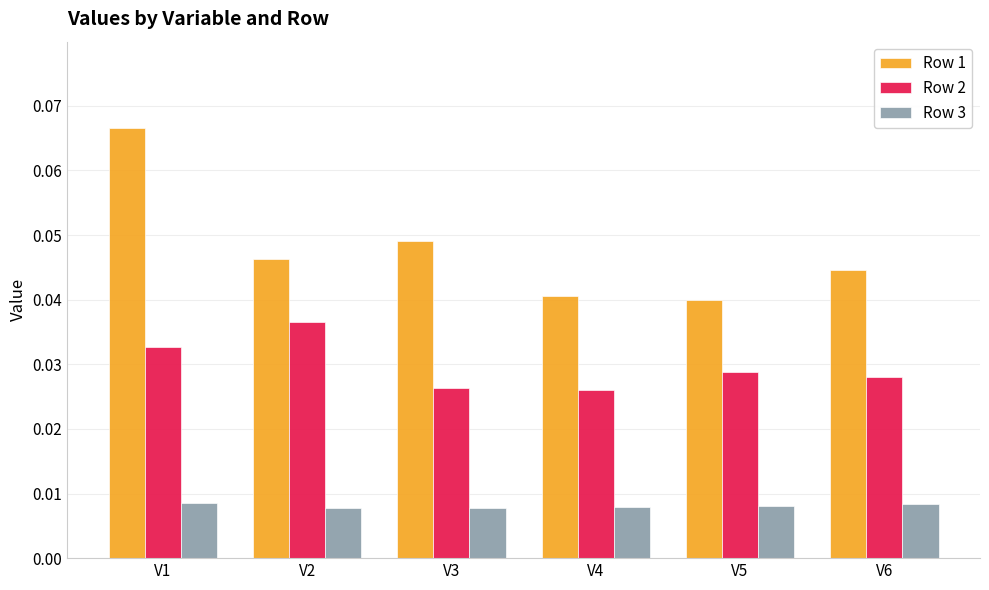

How many Row 3 values are between 0 and 1?

6